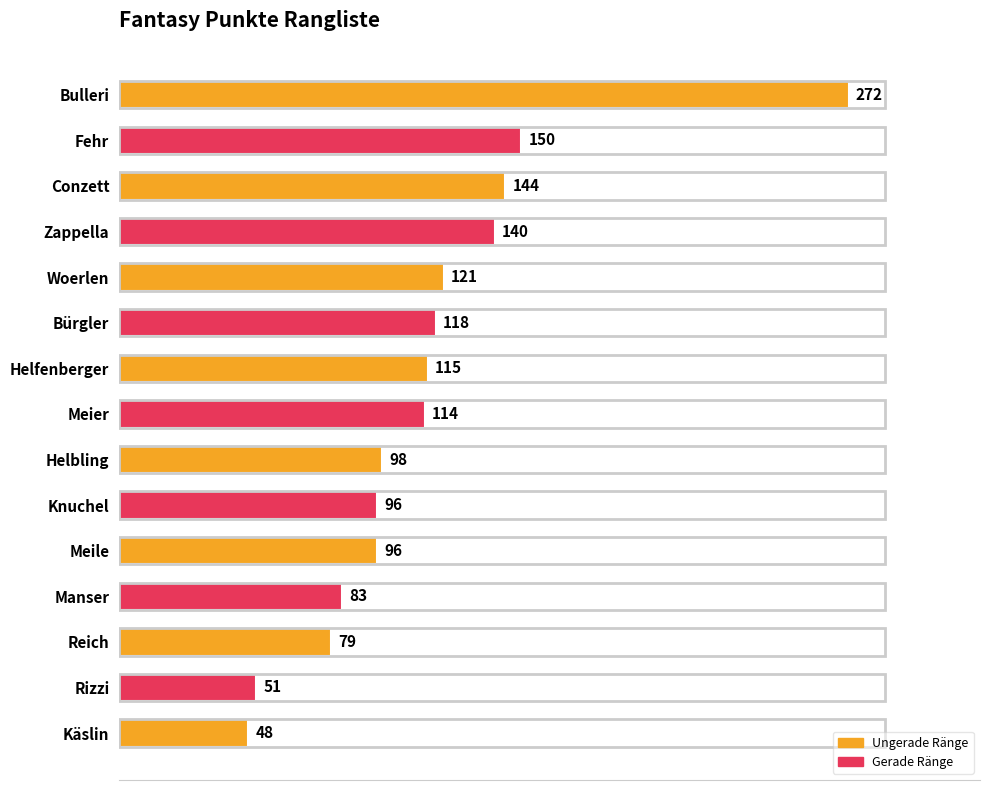

What is the difference between the maximum and minimum values?

224